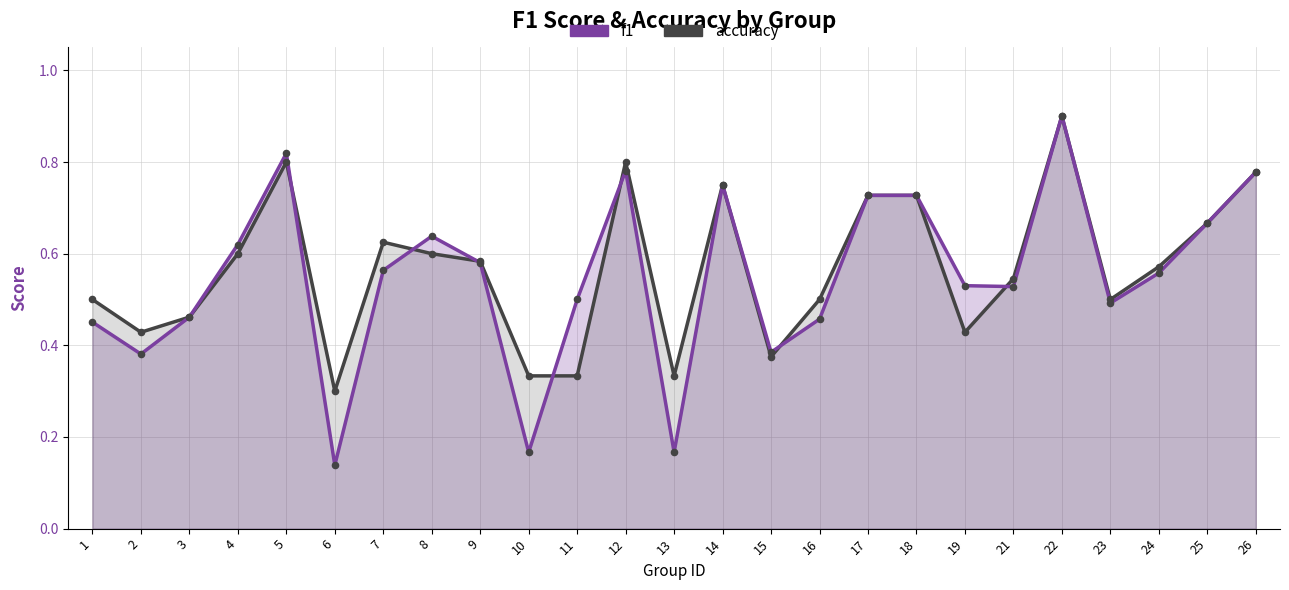

Which series contains the highest Y value?

f1